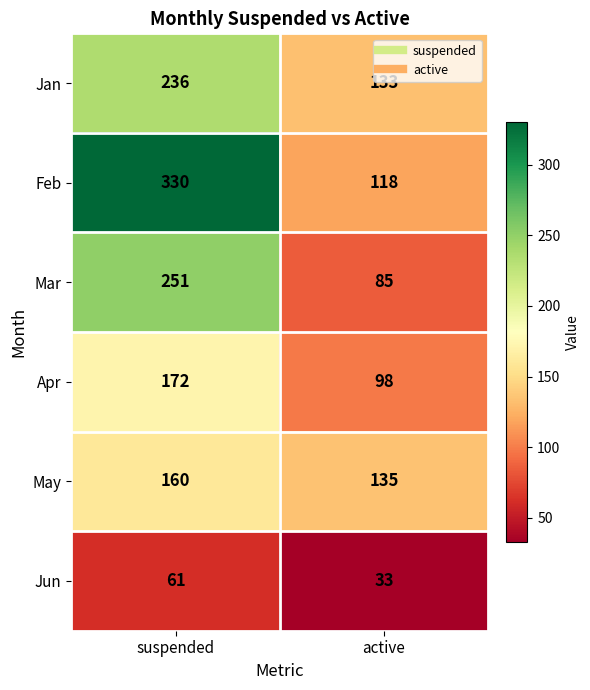

What is the difference between the Feb values at suspended and active?

212